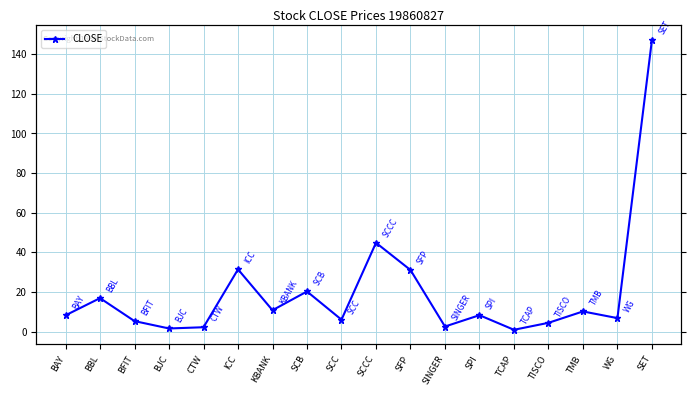

Rank the categories by value from lowest to highest.

TCAP, BJC, CTW, SINGER, TISCO, BFIT, SCC, WG, BAY, SPI, TMB, KBANK, BBL, SCB, SFP, ICC, SCCC, SET